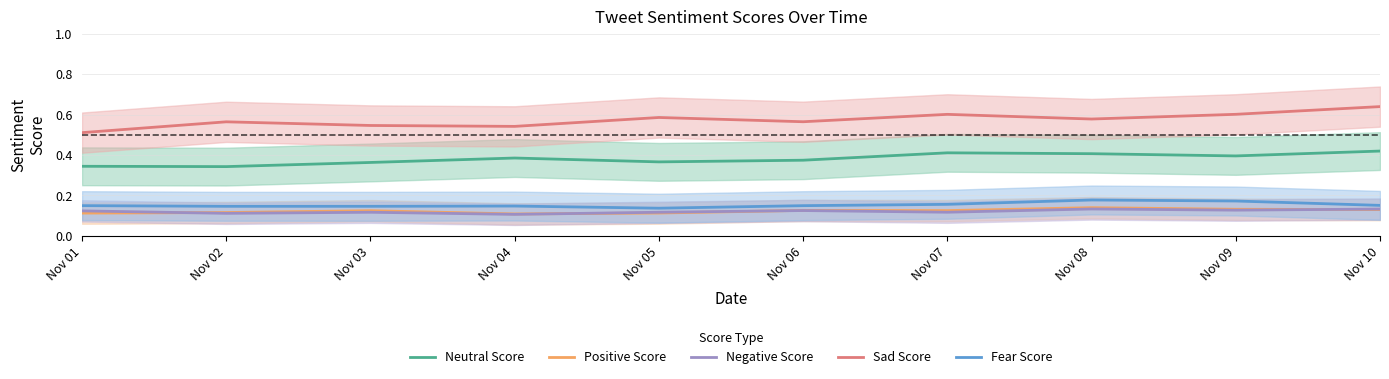

Which has a higher value, Nov 03 or Nov 10?

Nov 10